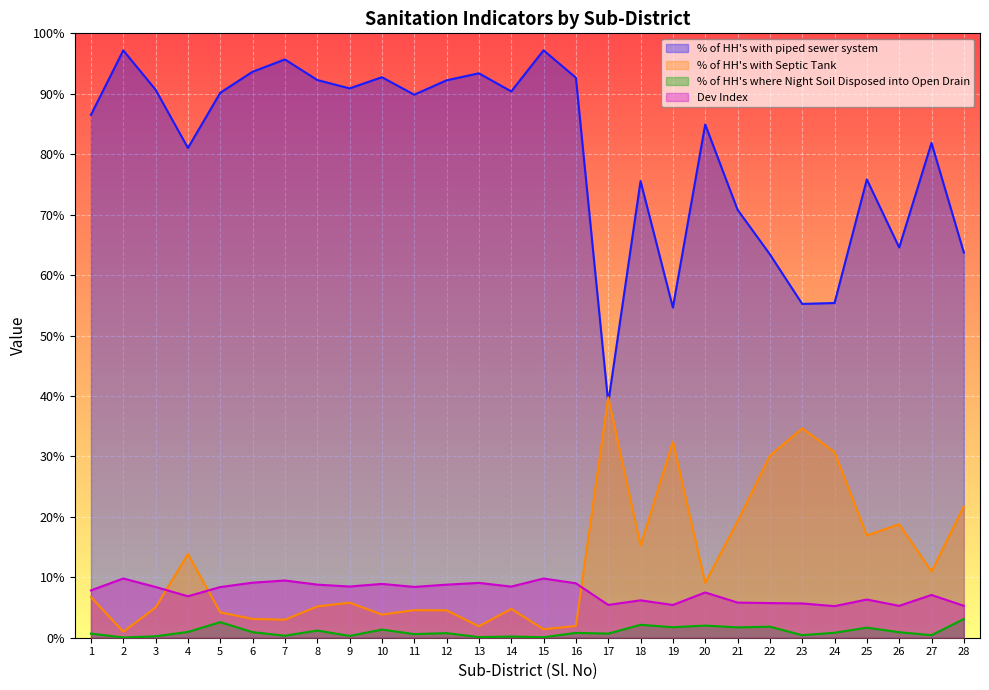

How many lines are shown in the chart?

4